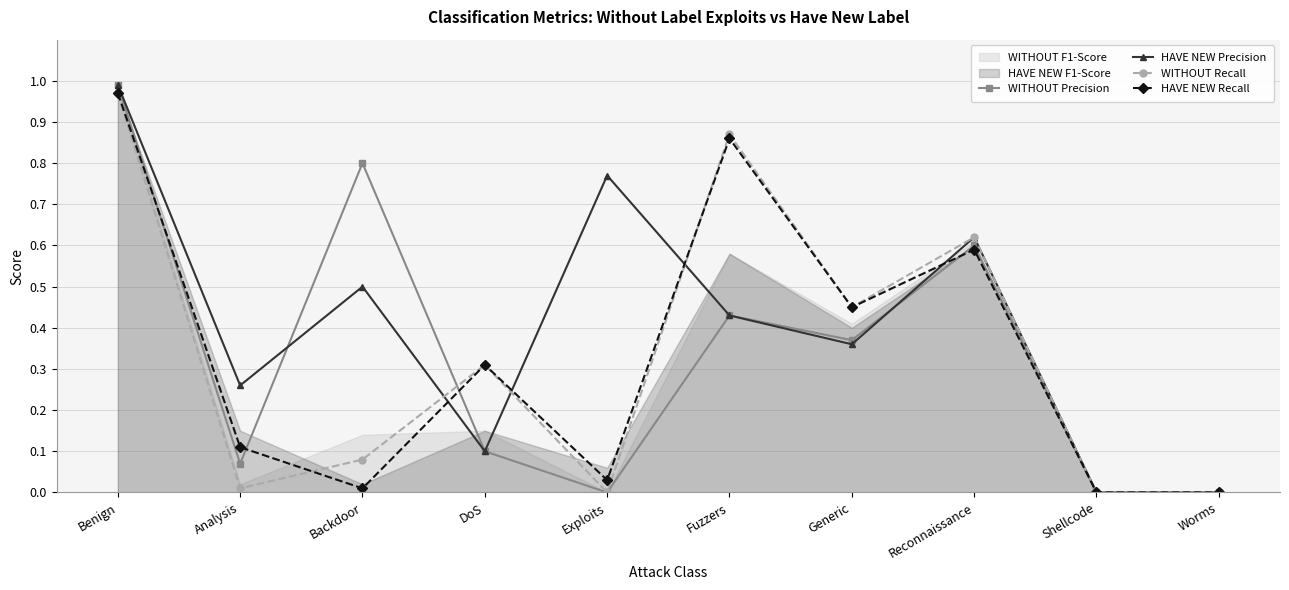

At which category does HAVE NEW Precision reach its first local valley?

Analysis